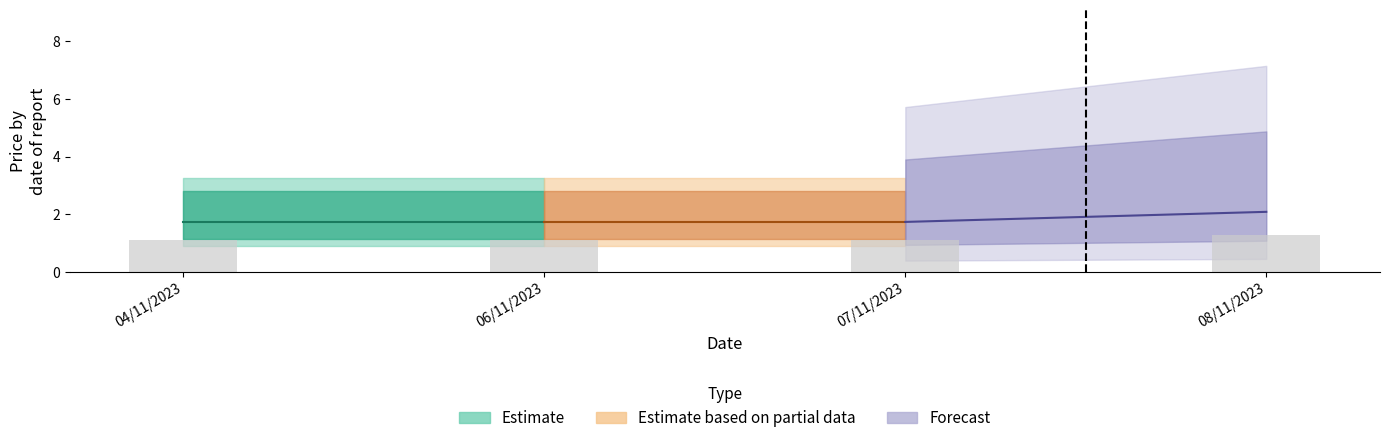

What is the label of the 4th bar from the left?

08/11/2023